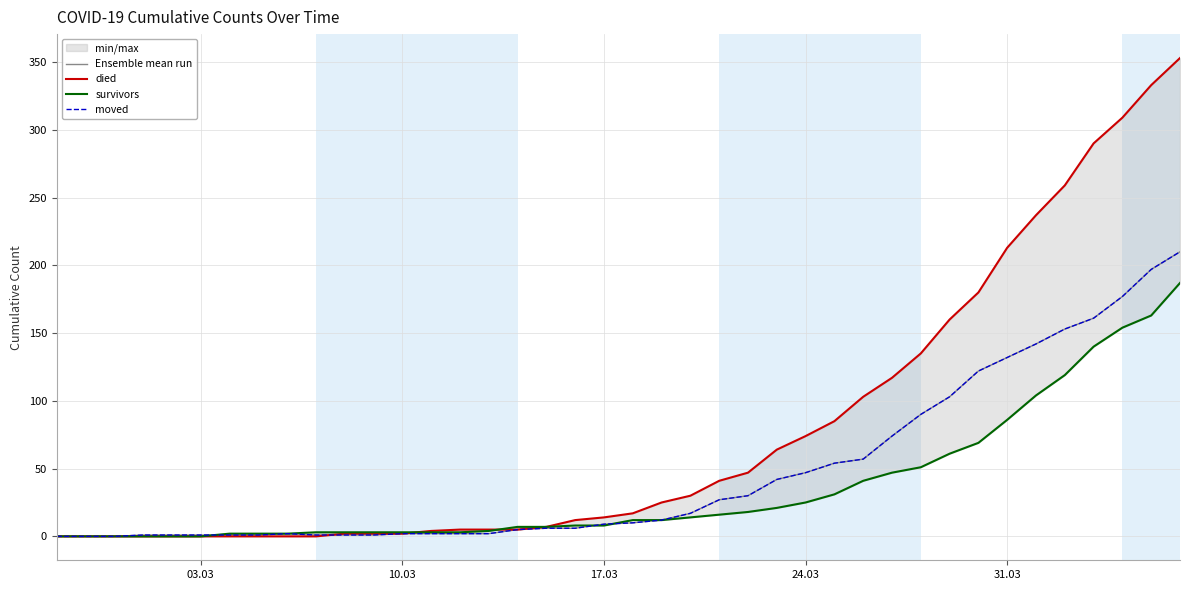

Reading right to left, extract all data points from this chart.

Ensemble mean run: 210	197	177	161	153	142	132	122	103	90	74	57	54	47	42	30	27	17	12	10	9	6	6	5	2	2	2	2	1	1	1	2	1	1	1	1	1	0	0	0
died: 353	333	309	290	259	237	213	180	160	135	117	103	85	74	64	47	41	30	25	17	14	12	7	5	5	5	4	2	2	2	0	0	0	0	0	0	0	0	0	0
survivors: 187	163	154	140	119	104	86	69	61	51	47	41	31	25	21	18	16	14	12	12	8	8	7	7	4	3	3	3	3	3	3	2	2	2	0	0	0	0	0	0
moved: 210	197	177	161	153	142	132	122	103	90	74	57	54	47	42	30	27	17	12	10	9	6	6	5	2	2	2	2	1	1	1	2	1	1	1	1	1	0	0	0